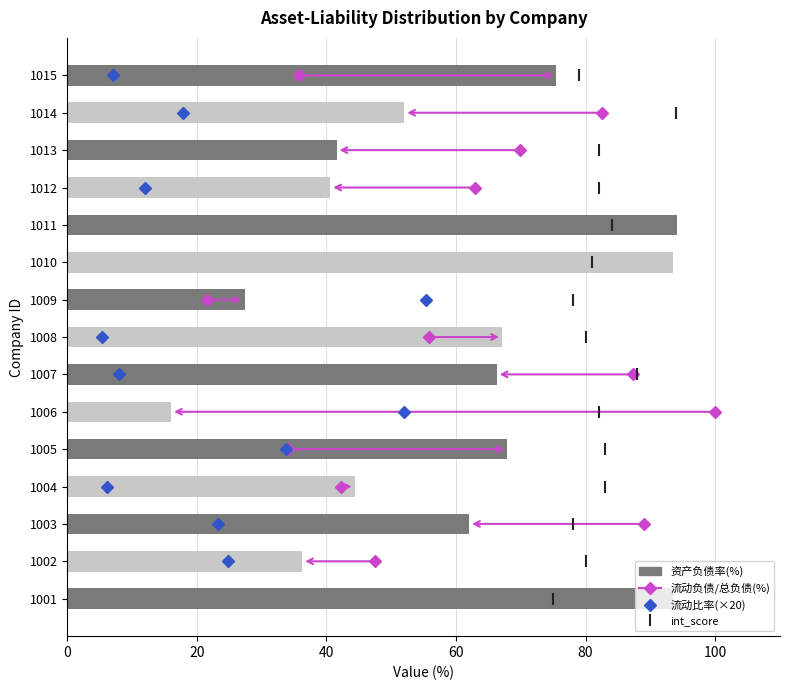

True or false: the data shows 167.4 at 1011.

False